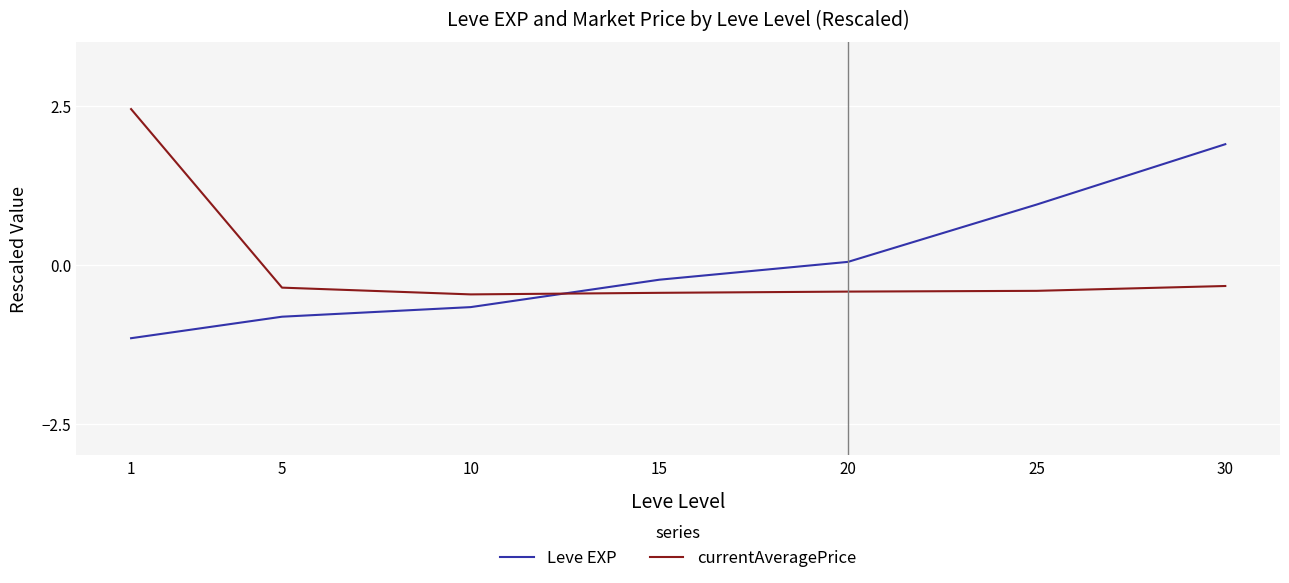

At 25, list the series in order from smallest to largest.

currentAveragePrice, Leve EXP